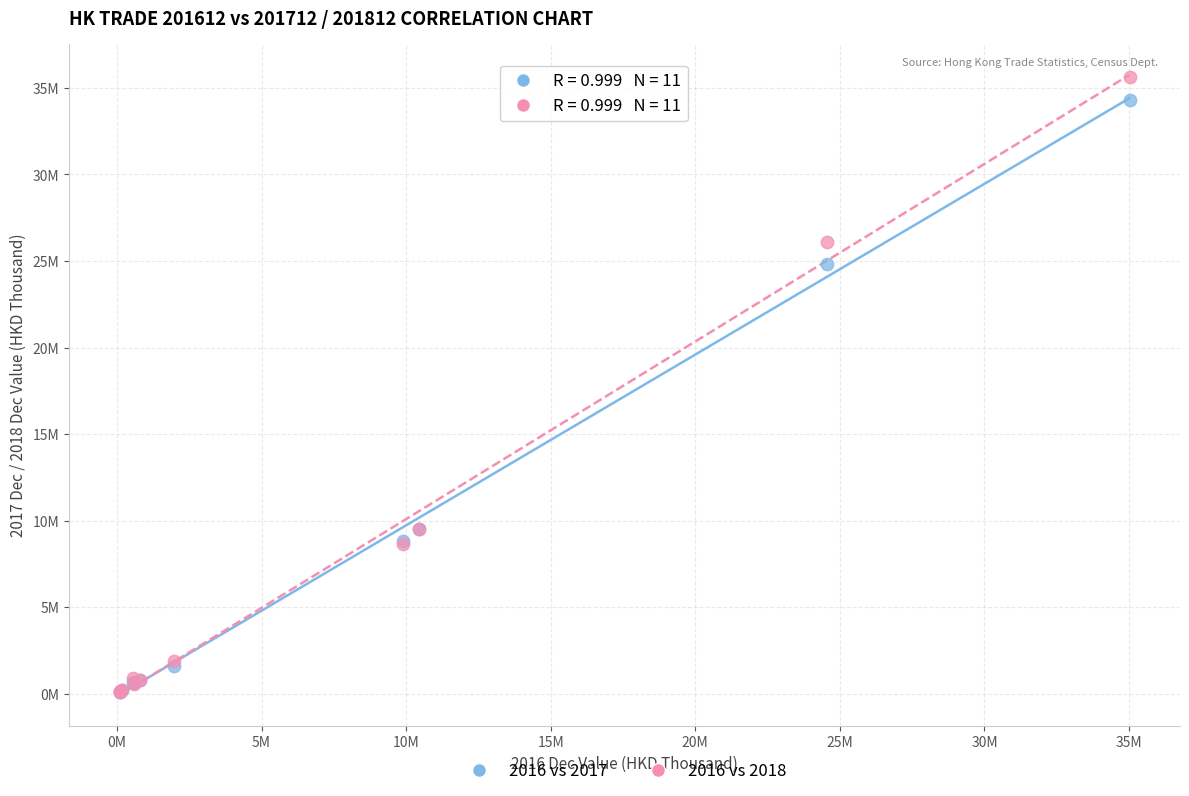

Which series has the largest Y range (max minus min)?

2016 vs 2018